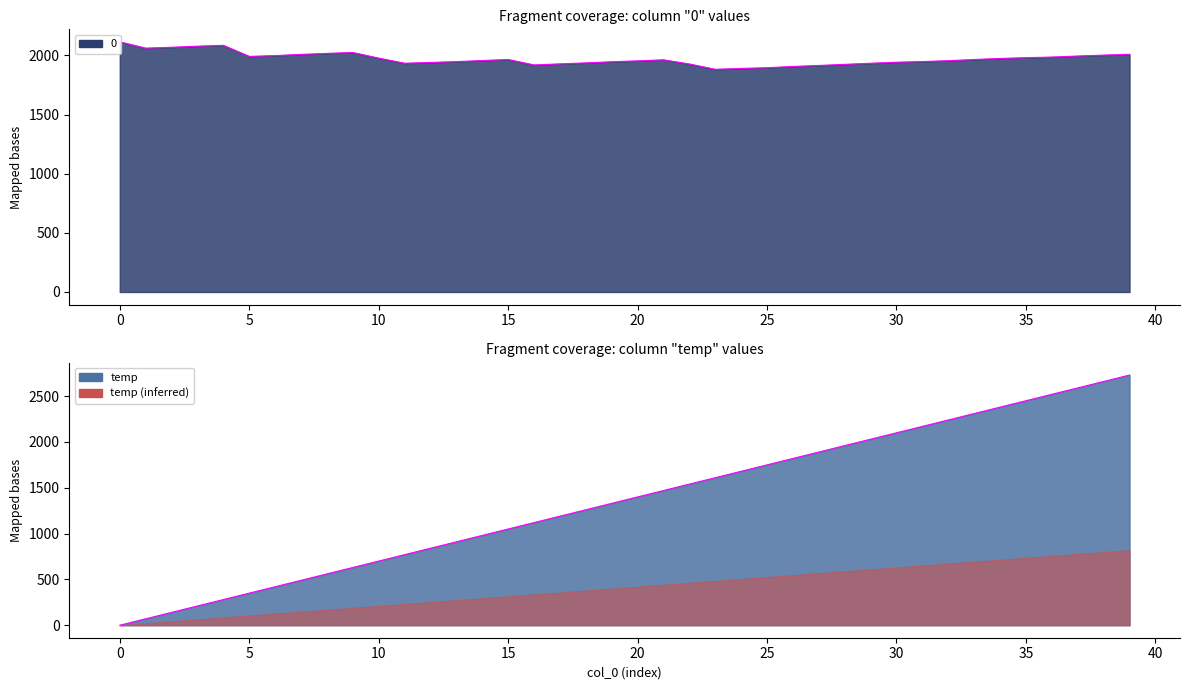

At how many categories does at least one series exceed 2056?

15